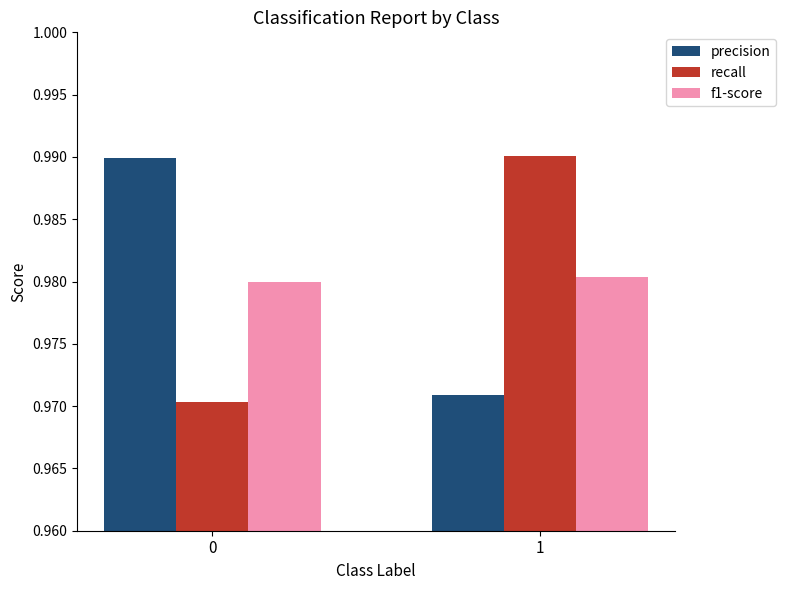

Rank the series at 1 from lowest to highest value.

precision, f1-score, recall